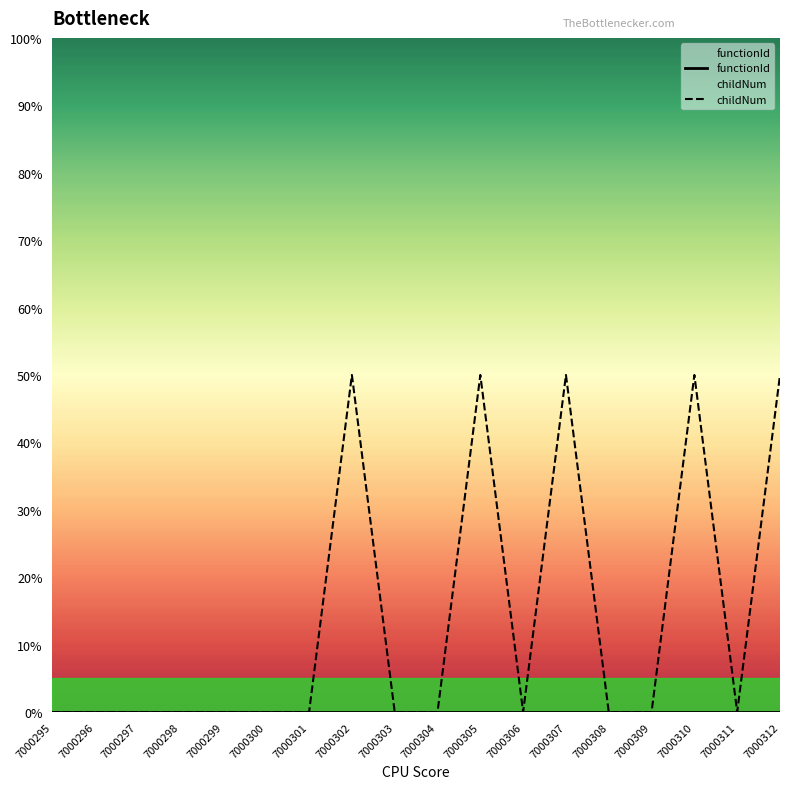

Where is the first local maximum for childNum?

7000302